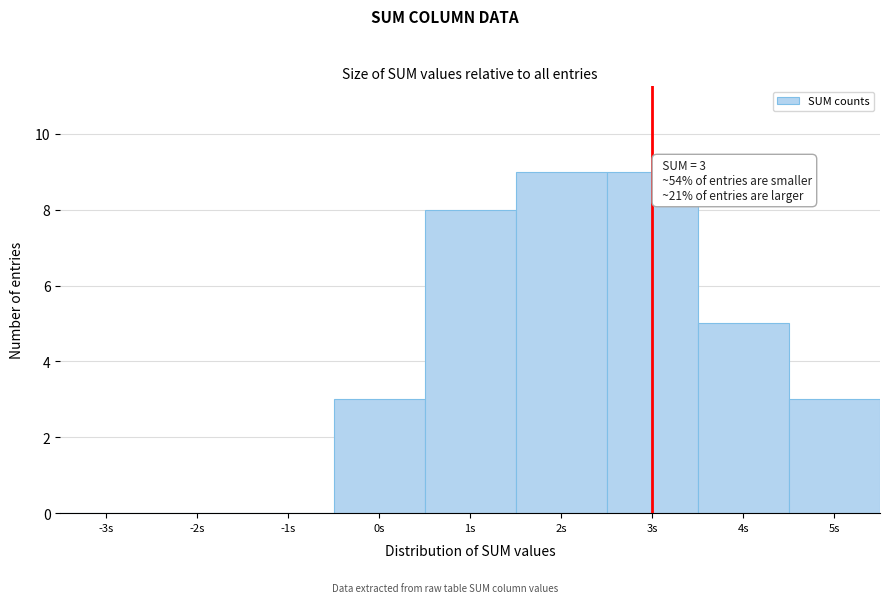

Reading left to right, extract all data points from this chart.

-3s=0	-2s=0	-1s=0	0s=3	1s=8	2s=9	3s=9	4s=5	5s=3